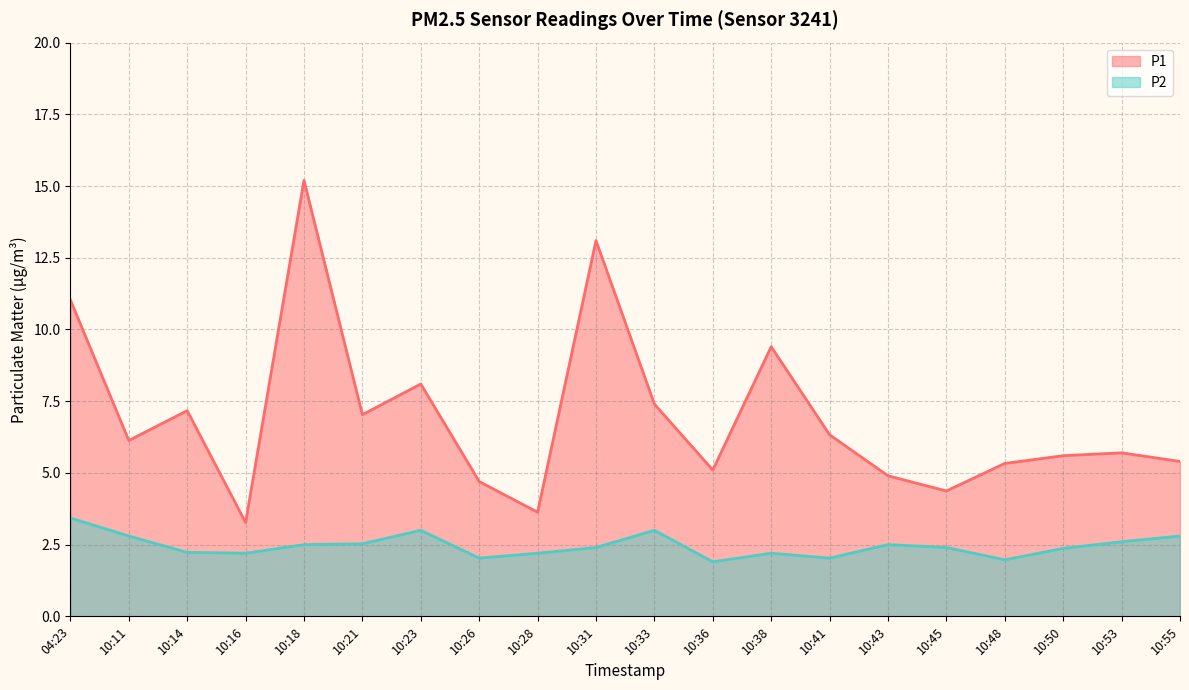

Read the P1 value at 10:18.

15.2